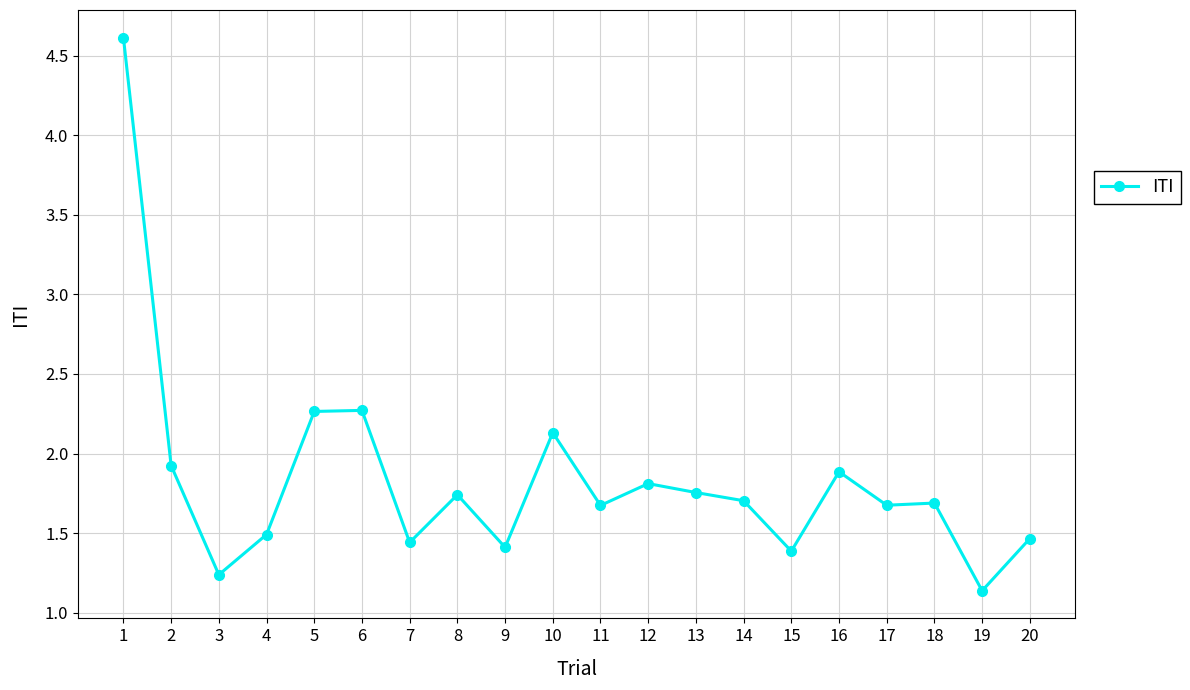

What is the value of the 6th point from the left?

2.3